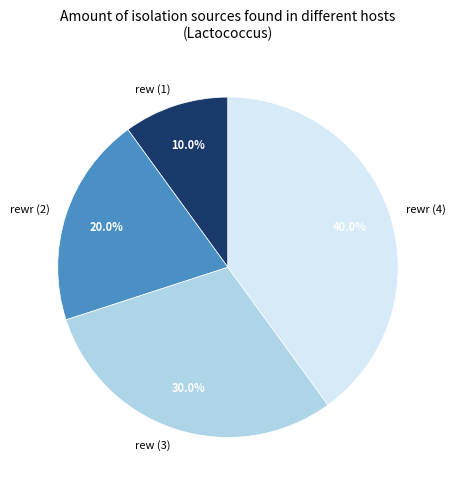

How many slices are in this pie chart?

4